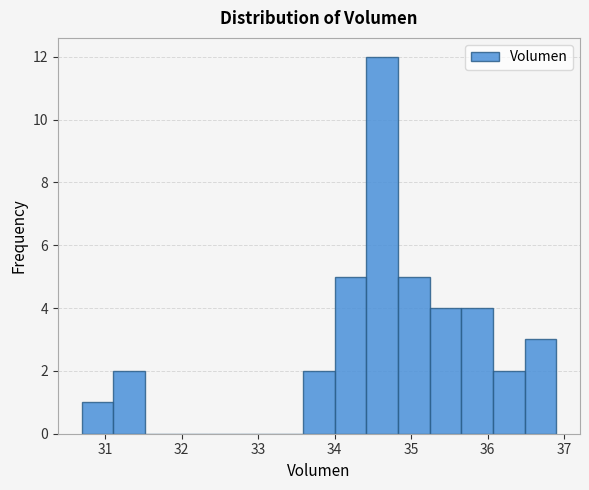

Reading left to right, transcribe this chart: for each bar, give the range it covers on the x-axis and its height. Neither the bar edges nor the heights are printed on the chart, so give them approximately, as read against the axes.

30.7 to 31.1: 1
31.1 to 31.5: 2
31.5 to 31.9: 0
31.9 to 32.3: 0
32.3 to 32.8: 0
32.8 to 33.2: 0
33.2 to 33.6: 0
33.6 to 34.0: 2
34.0 to 34.4: 5
34.4 to 34.8: 12
34.8 to 35.2: 5
35.2 to 35.7: 4
35.7 to 36.1: 4
36.1 to 36.5: 2
36.5 to 36.9: 3